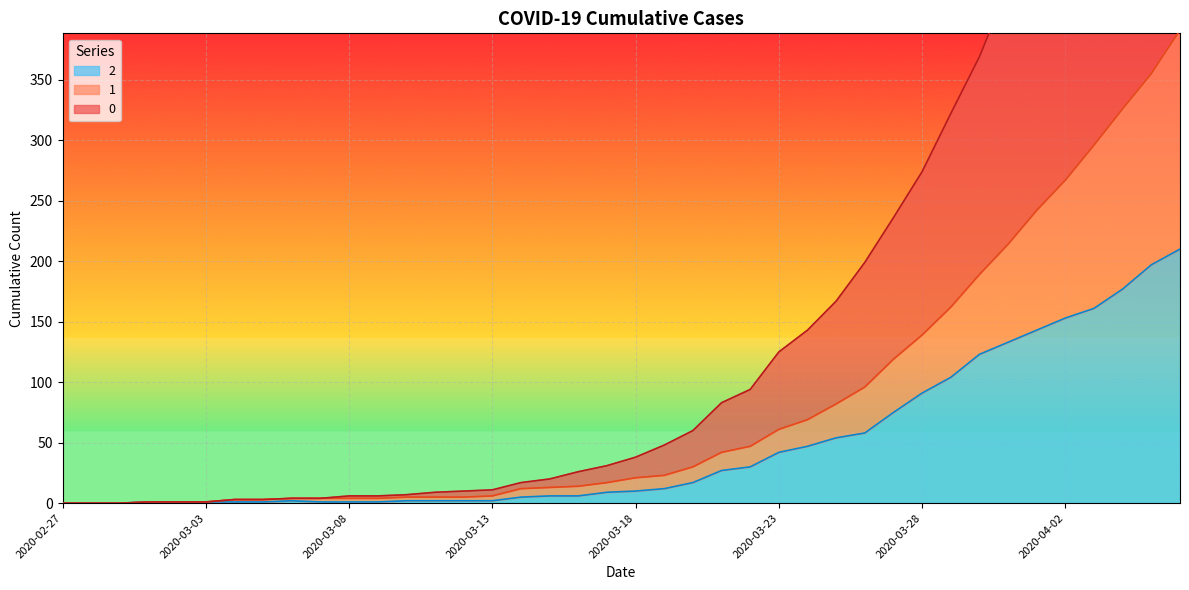

At which label is 2 closest to 105?

2020-03-29